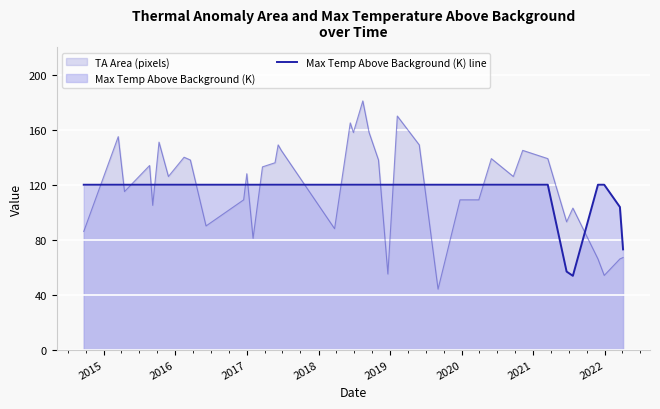

What is the difference between the maximum and minimum values in the Max Temp Above Background (K) line series?

66.3